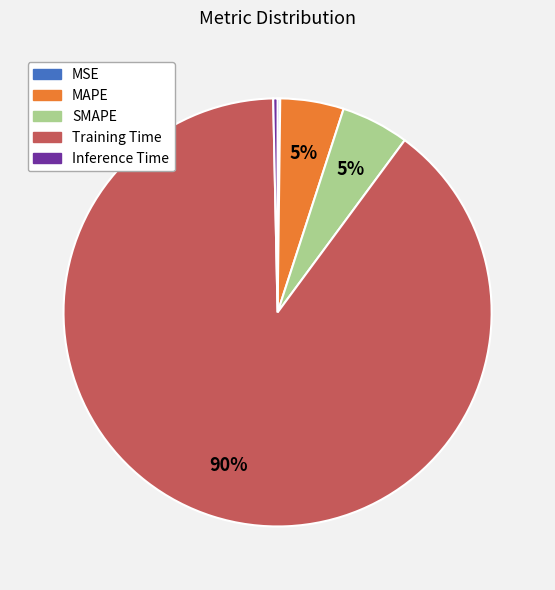

To the nearest percent, what is the combined percentage of Training Time and SMAPE?

95%